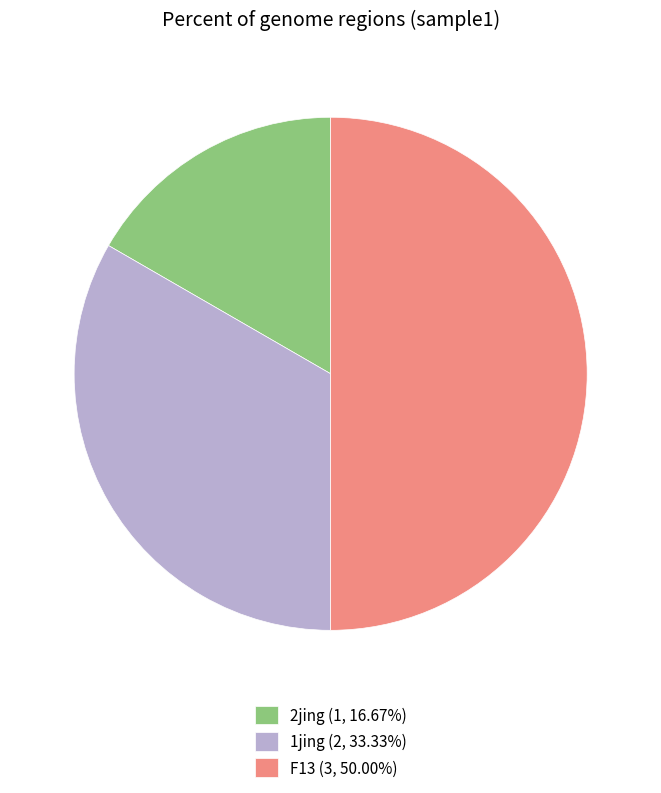

What is the ratio of the value at 1jing (2, 33.33%) to the value at 2jing (1, 16.67%)?

2.0